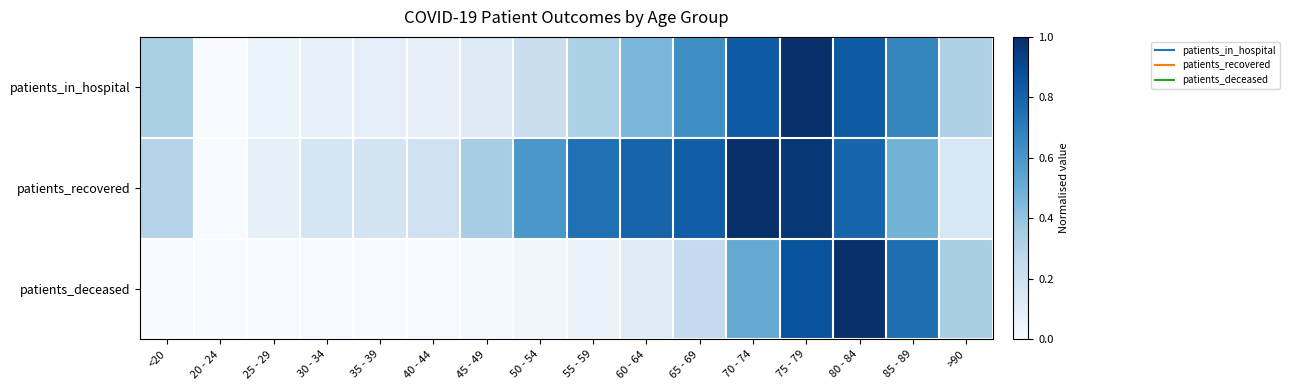

Which series has the widest spread of values?

patients_in_hospital